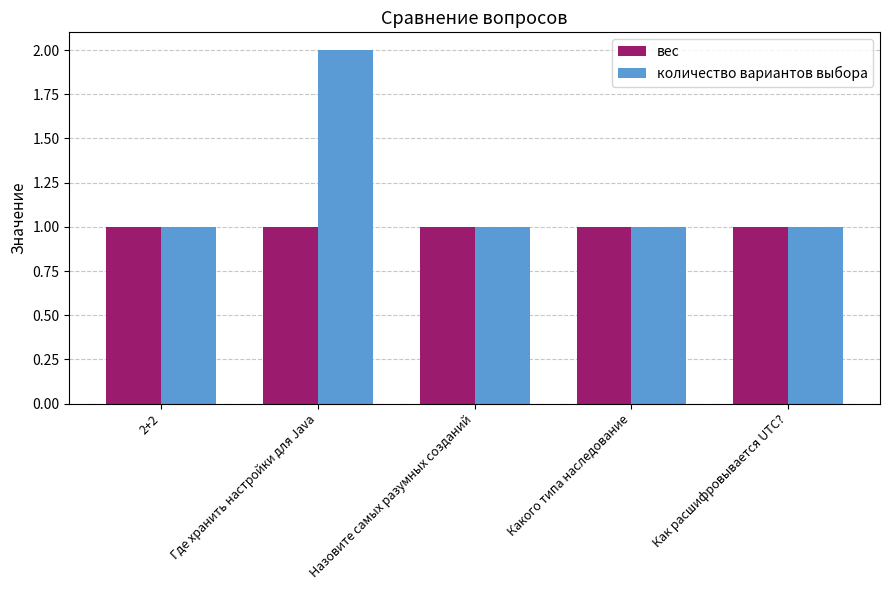

Are the bars horizontal?

No